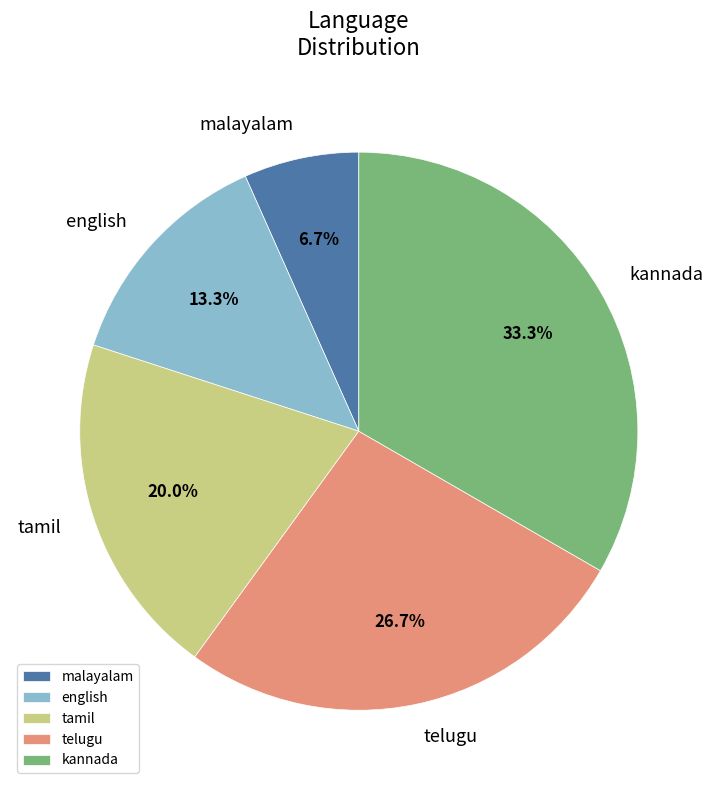

The tamil slice represents 20% of the pie. True or false?

True